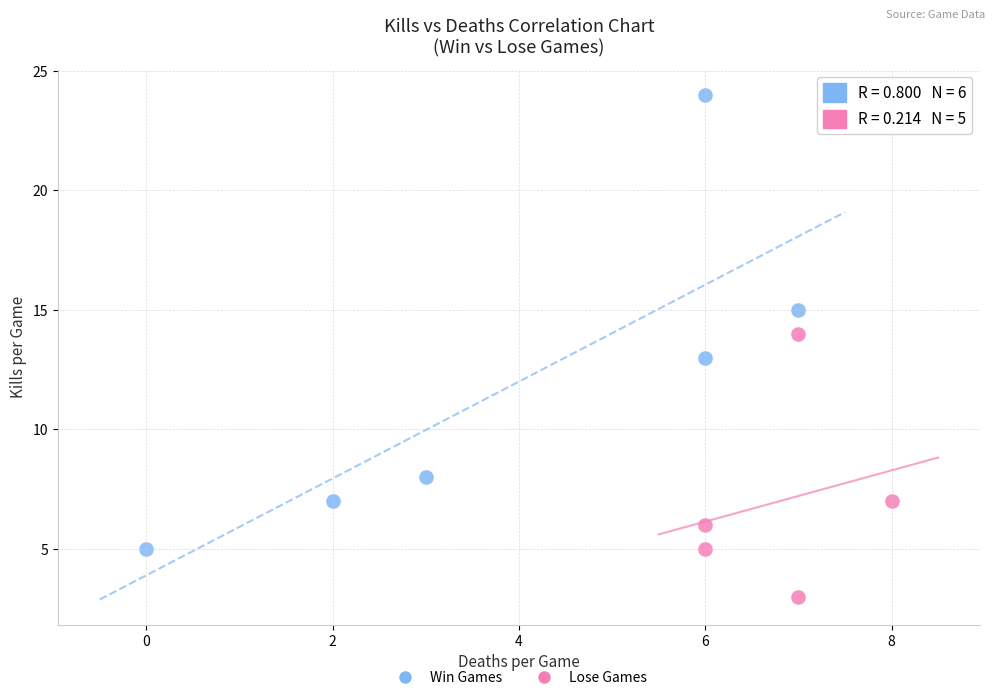

Which series has the largest Y range (max minus min)?

Win Games